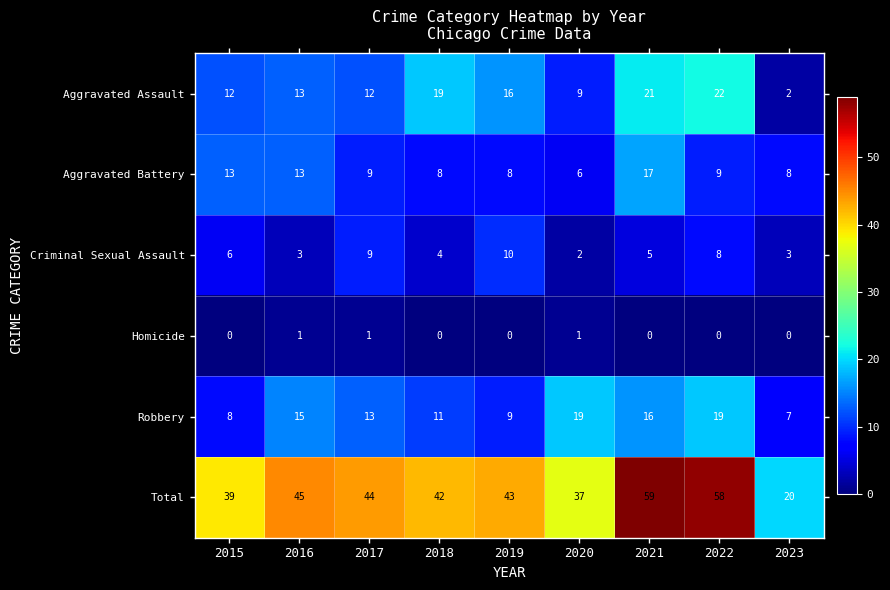

What is the greatest value displayed?

59